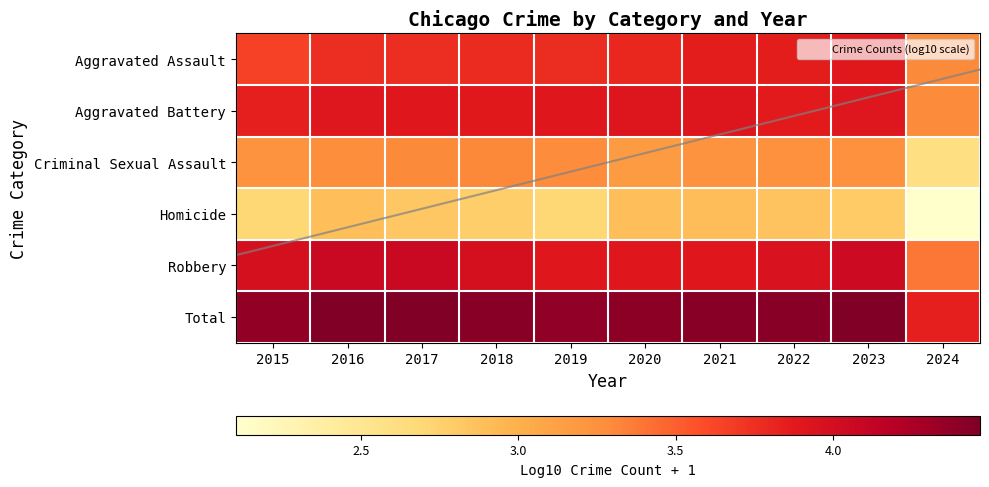

Which series has the largest range (max minus min)?

Homicide